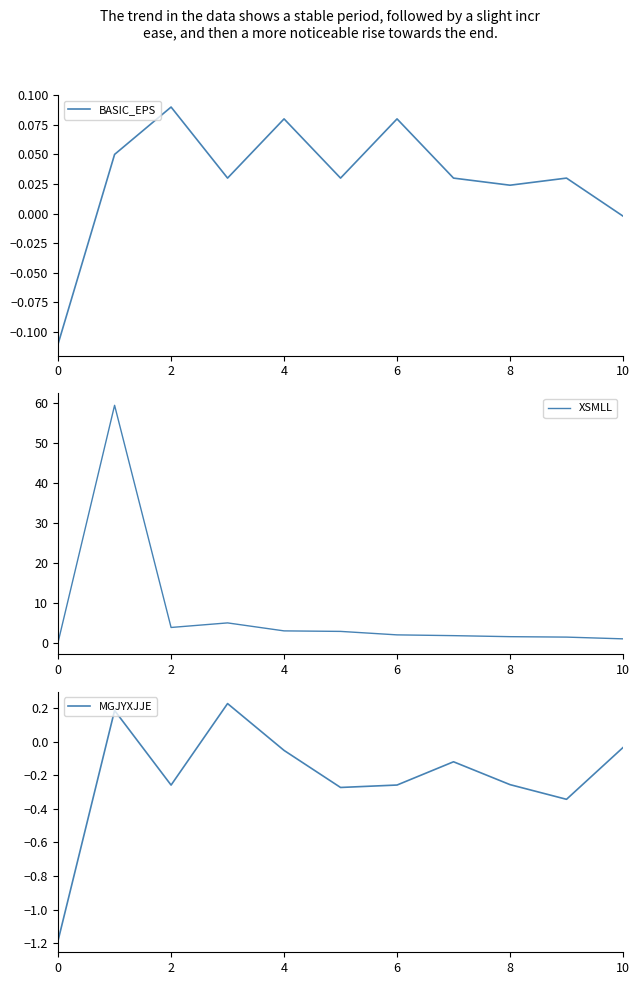

At which label is MGJYXJJE closest to 0?

10